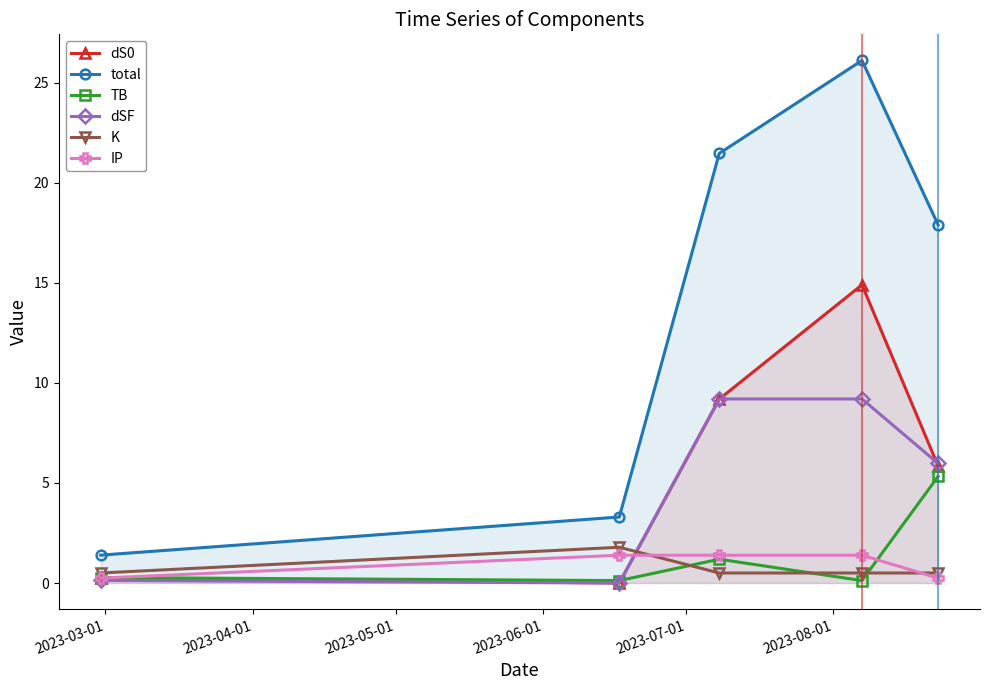

True or false: total and TB cross at least once.

False